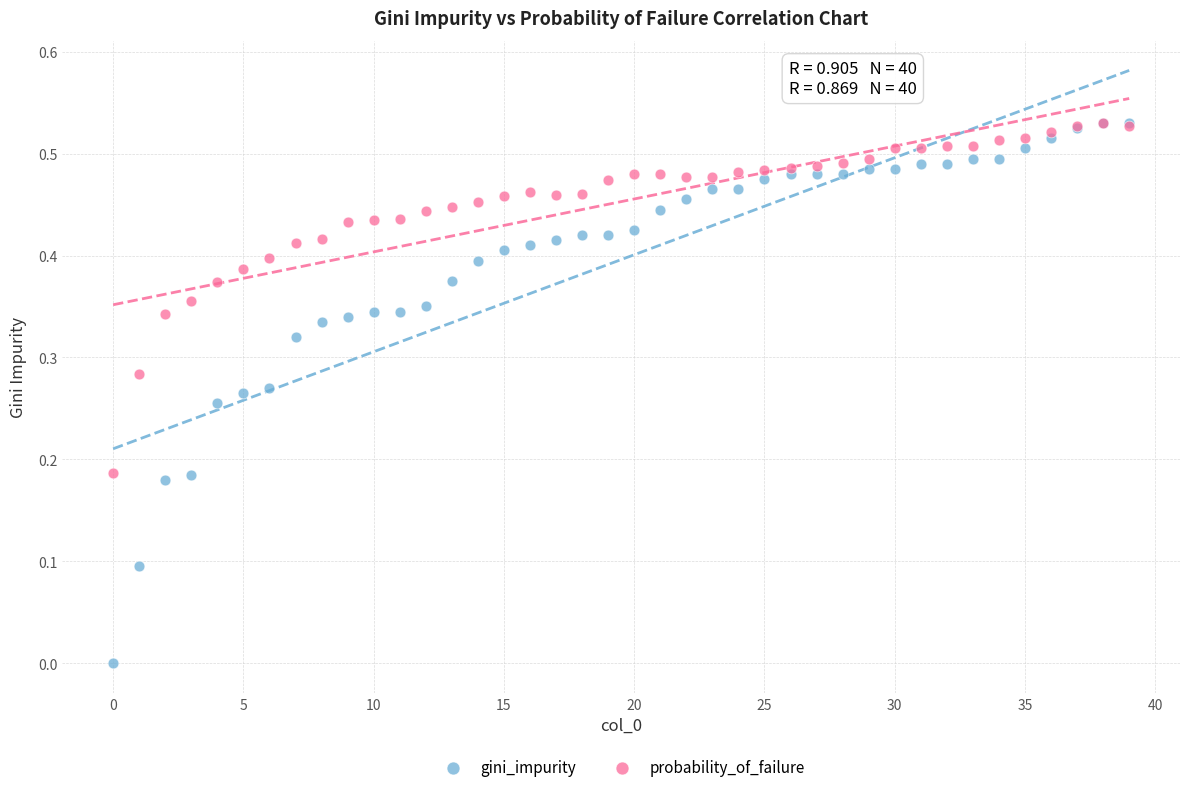

What are all the series names shown in the legend?

gini_impurity, probability_of_failure